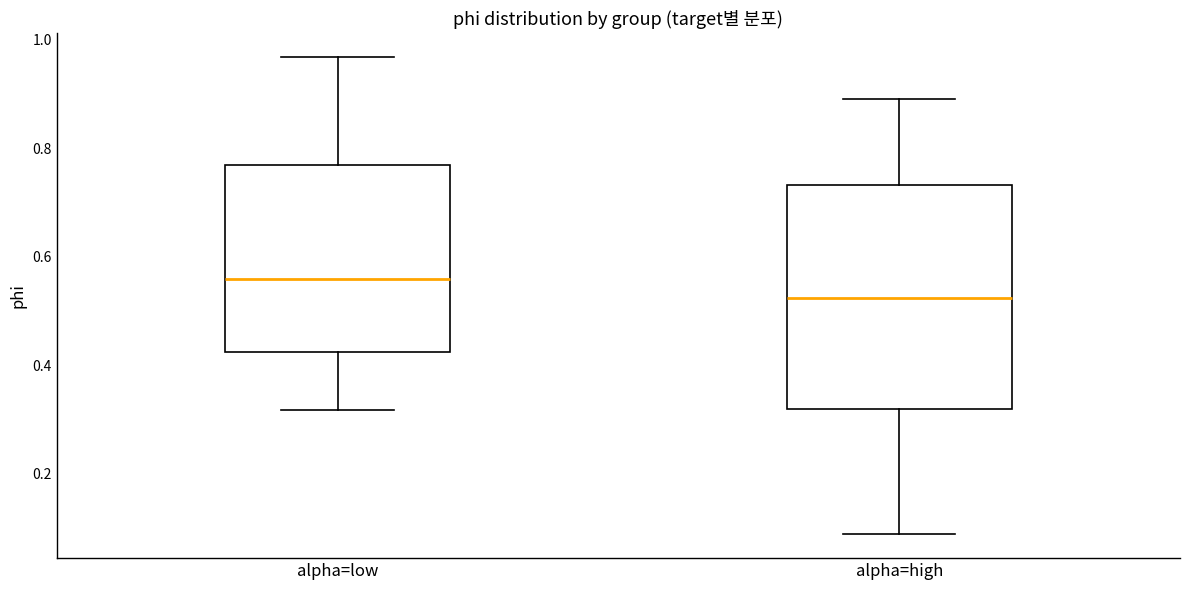

Which box is the tallest, from its lower edge to its upper edge?

alpha=high